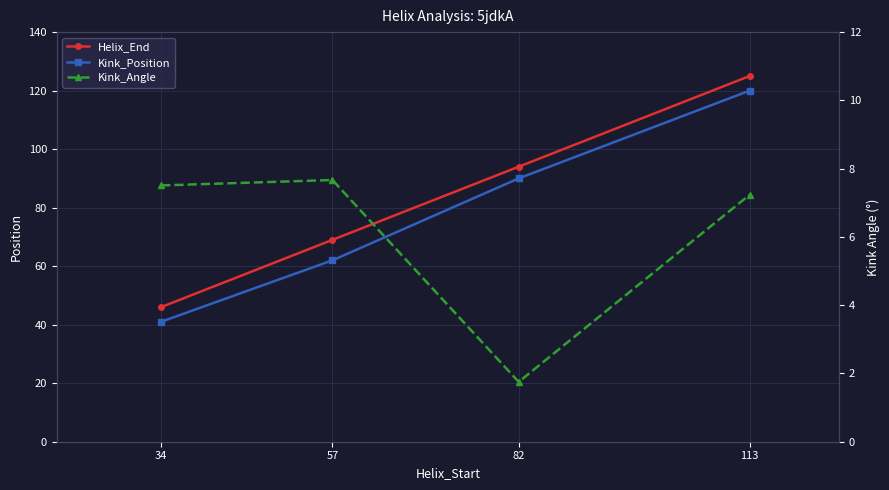

True or false: Kink_Position has a value of 62.0 at 57.

True